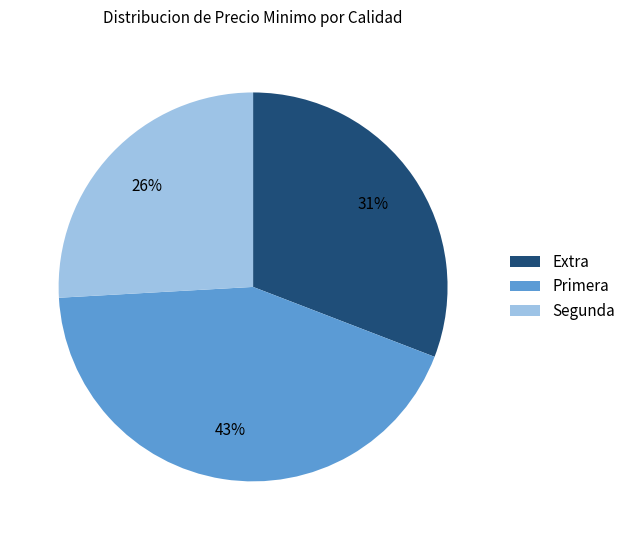

To the nearest percent, what percentage of the pie is Segunda?

26%